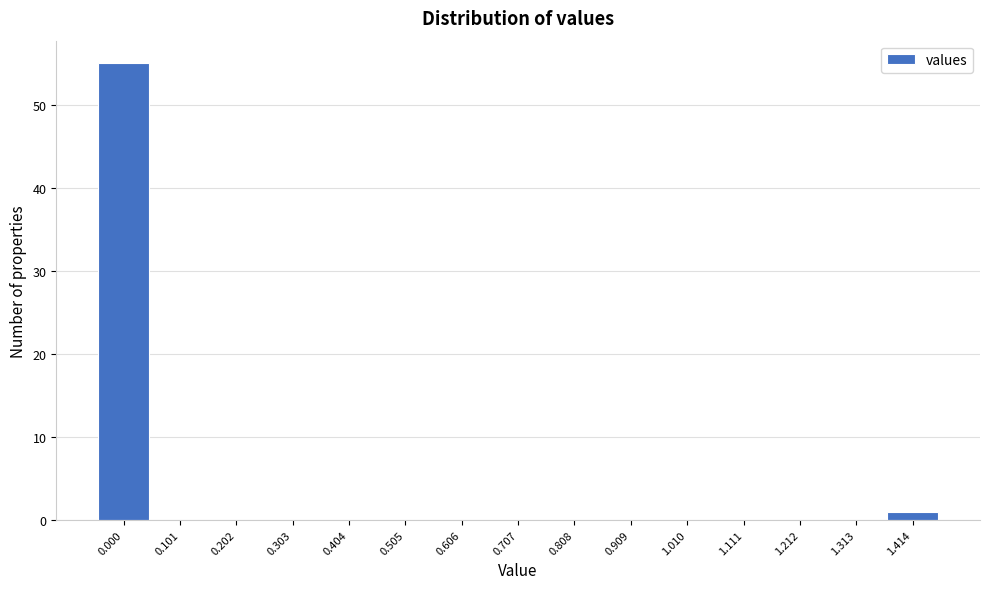

Reading left to right, extract all data points from this chart.

0.000=55	0.101=0	0.202=0	0.303=0	0.404=0	0.505=0	0.606=0	0.707=0	0.808=0	0.909=0	1.010=0	1.111=0	1.212=0	1.313=0	1.414=1